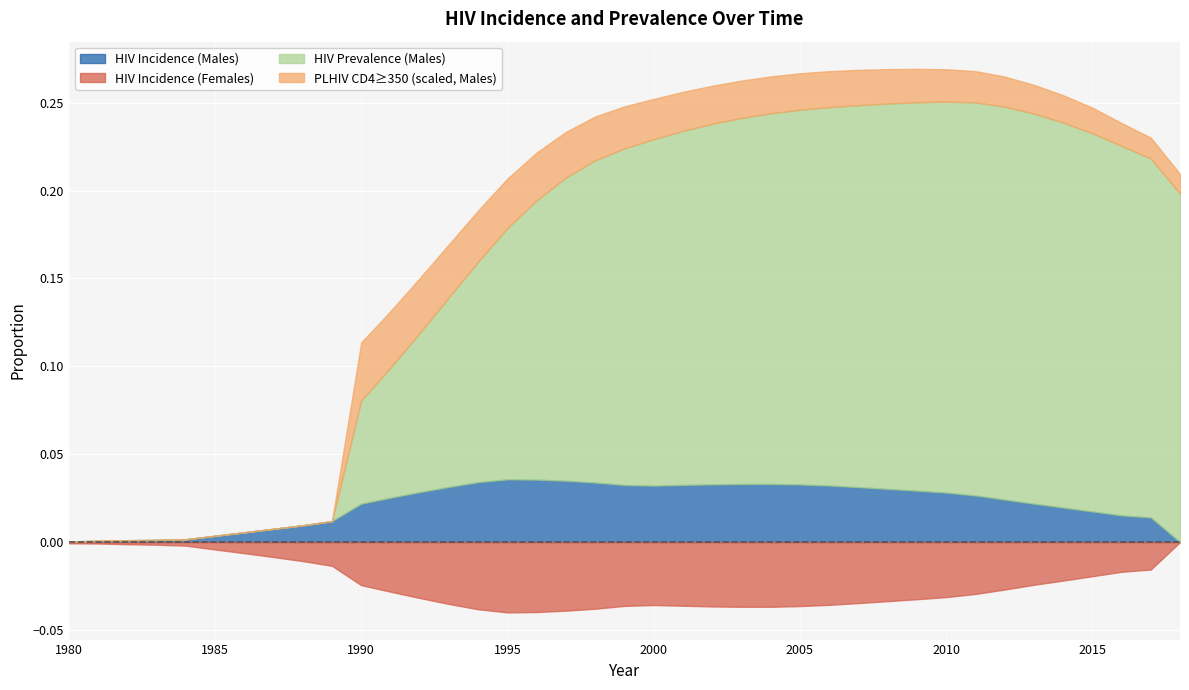

Between 1997 and 1980, which is larger?

1997